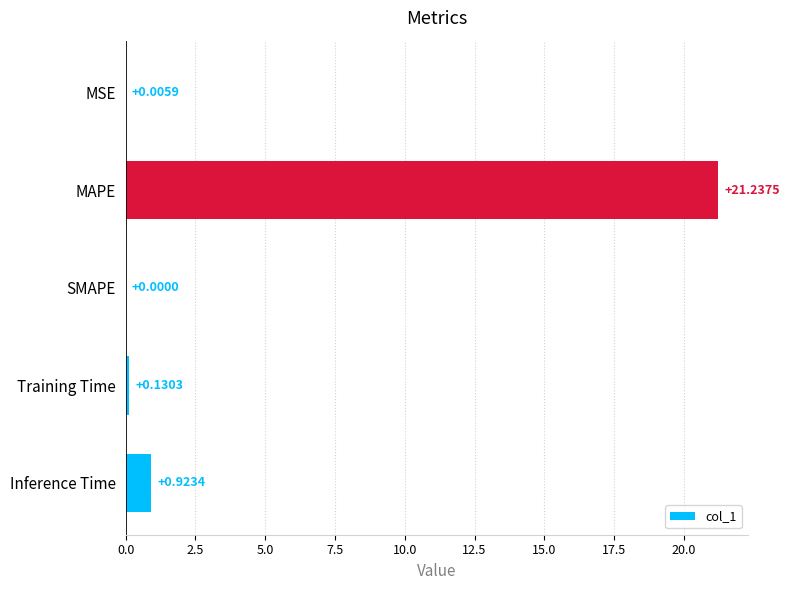

Which category has the highest value across all series?

MAPE